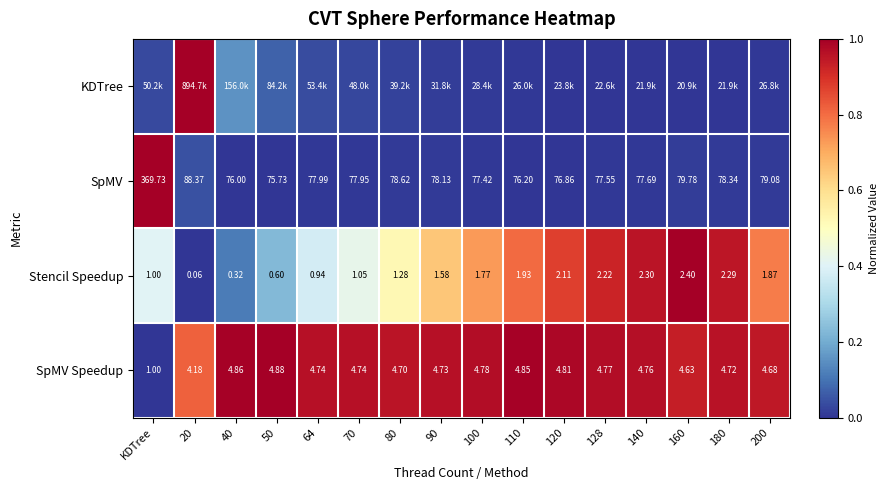

At which label does SpMV Speedup reach its minimum?

KDTree